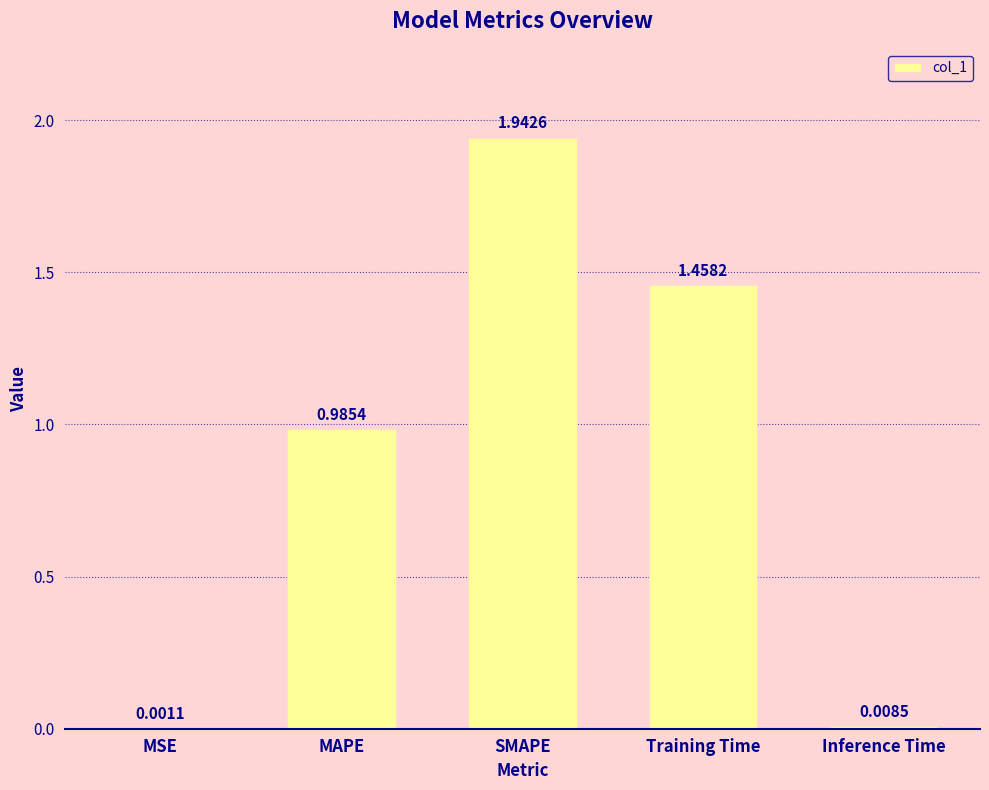

What is the sum of all values?

4.4